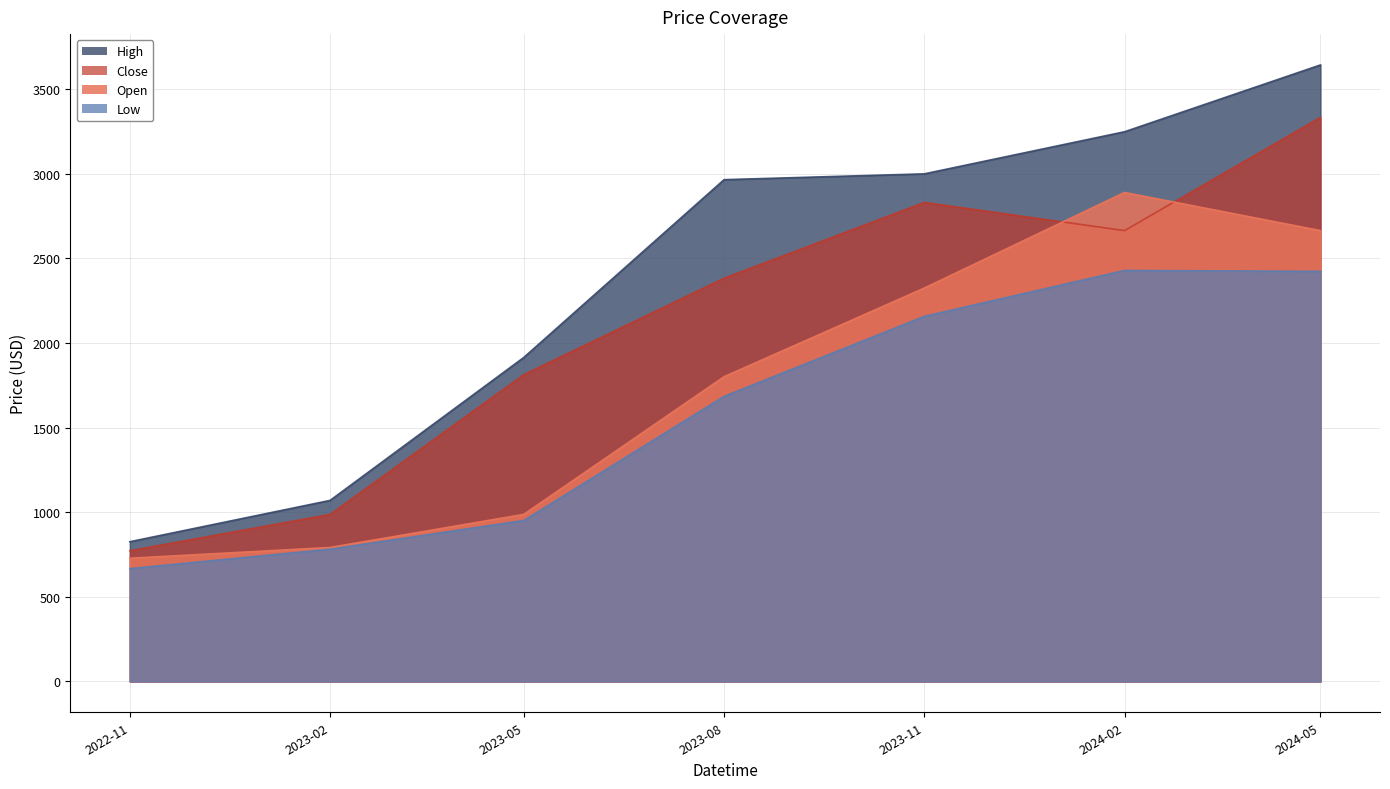

True or false: Close and Low cross at least once.

False